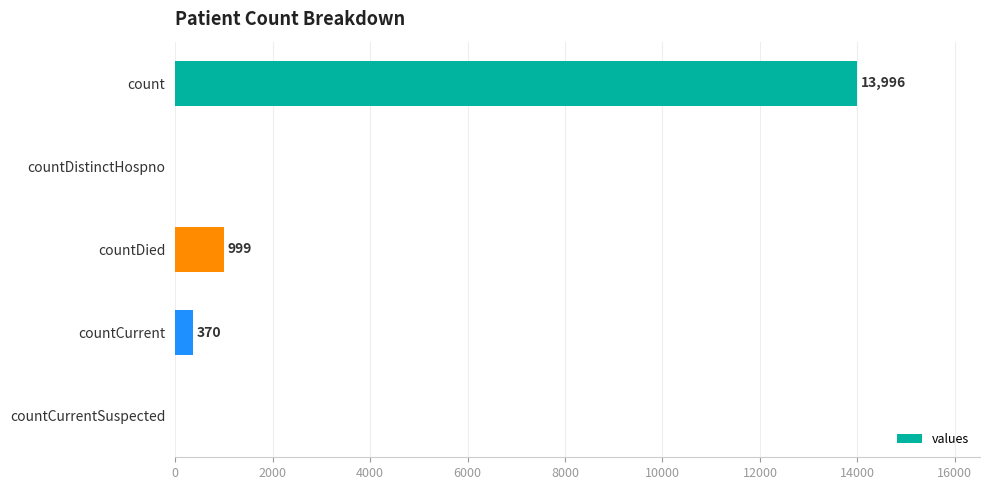

Are the bars grouped side by side (vs. stacked)?

No